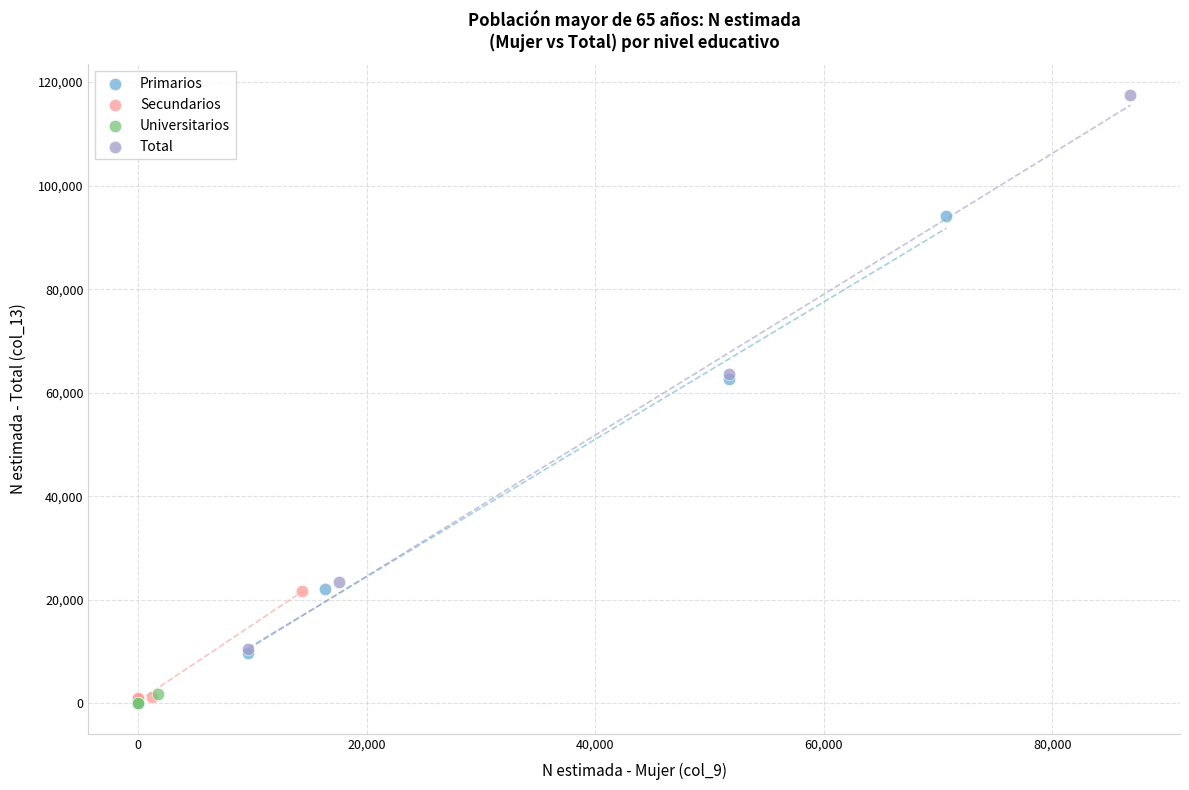

Which series has the widest spread of Y values?

Total